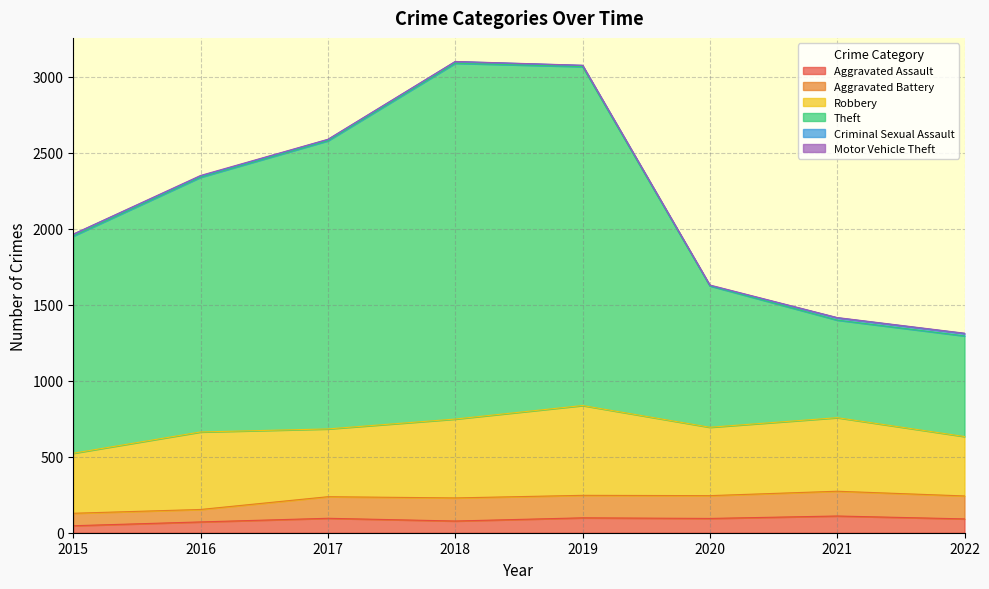

How many data points in Motor Vehicle Theft are above 2?

2